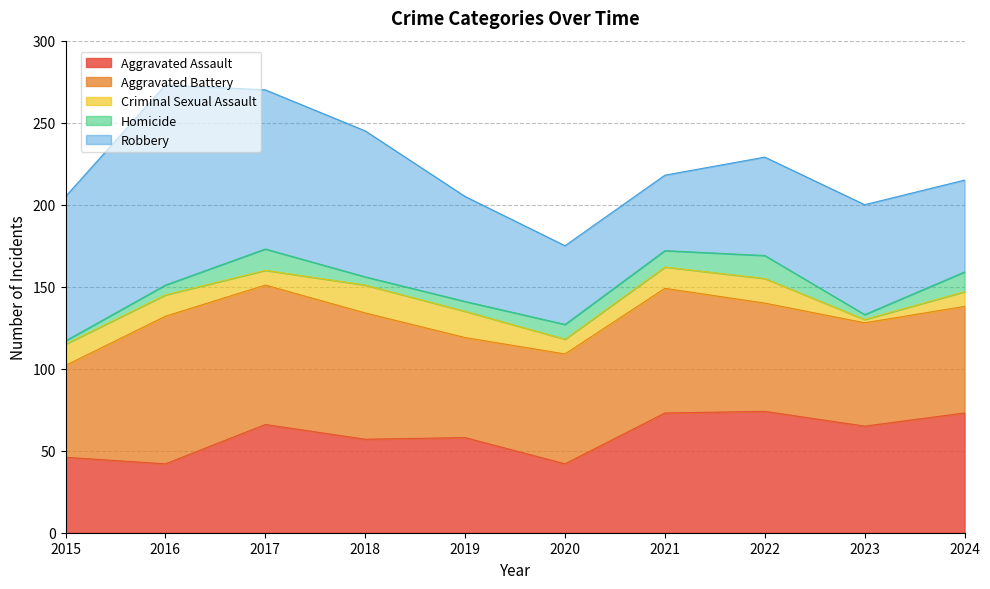

True or false: Criminal Sexual Assault and Robbery intersect in this chart.

False